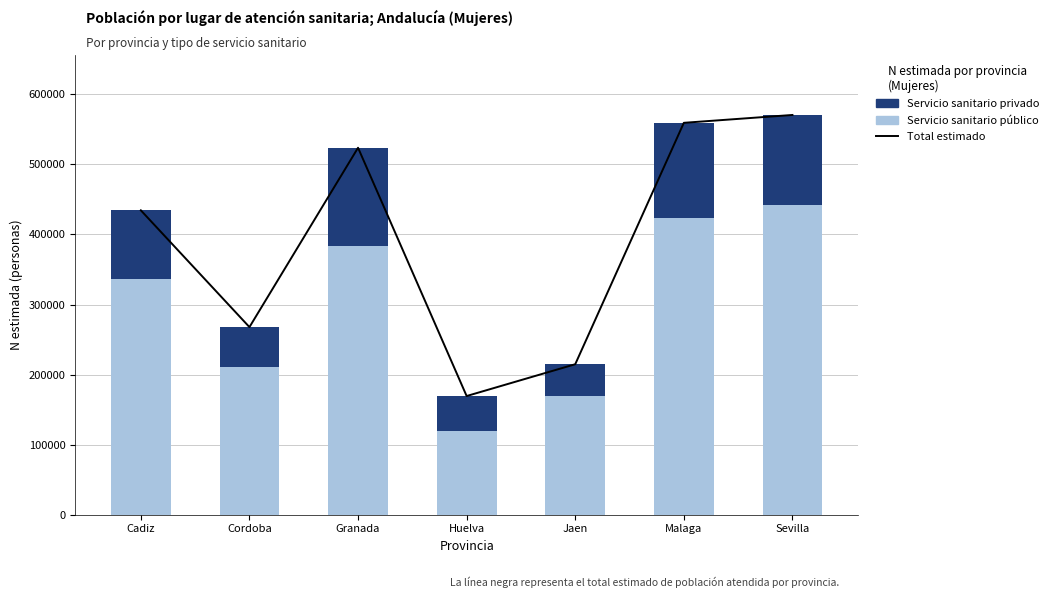

Which category has the highest value in the Total estimado series?

Sevilla